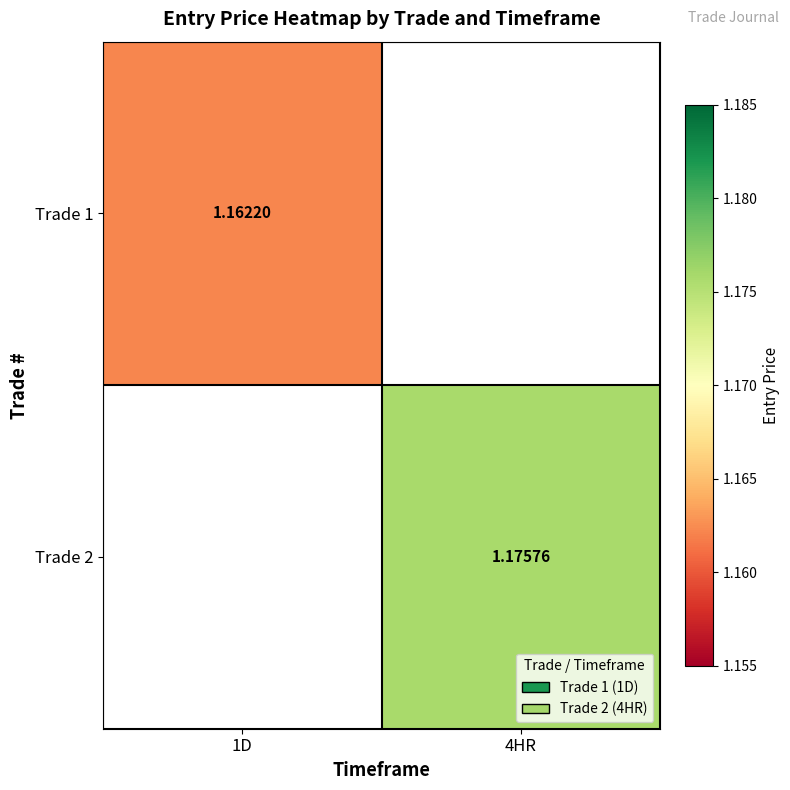

What is the minimum value shown in the chart?

1.2